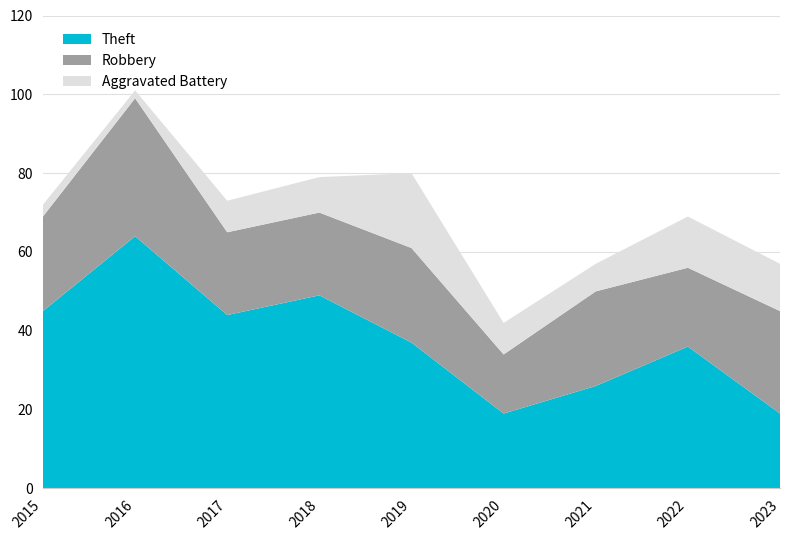

Does the chart display data point markers on the line(s)?

No